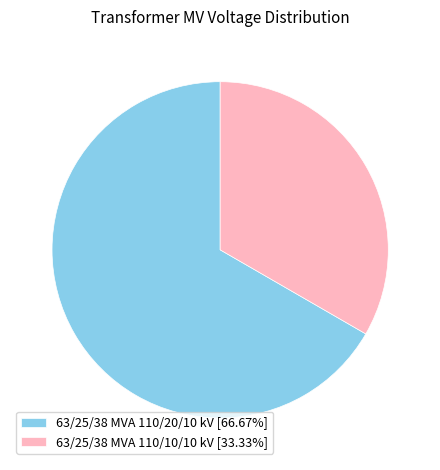

Rank the categories by value from lowest to highest.

63/25/38 MVA 110/10/10 kV, 63/25/38 MVA 110/20/10 kV